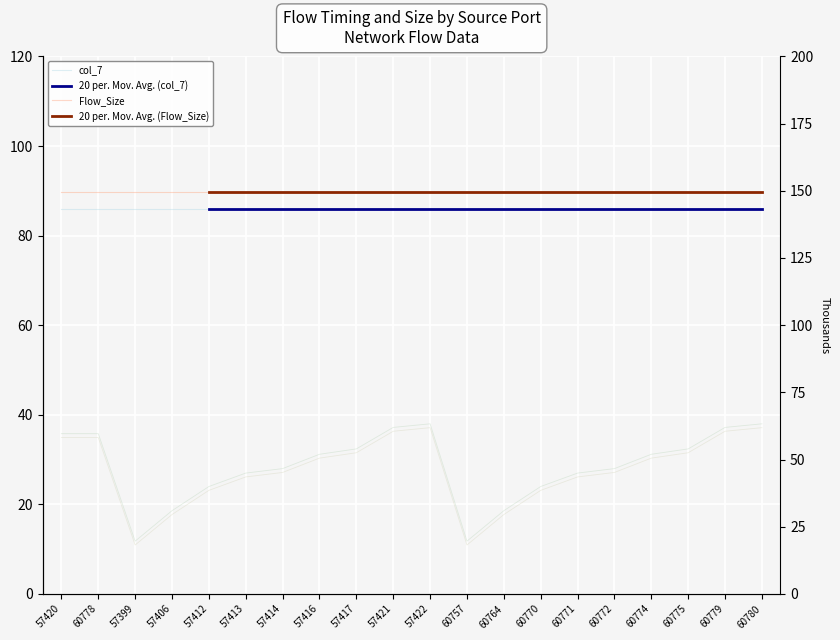

What is the spread (max minus min) of values at 60757?

138.7